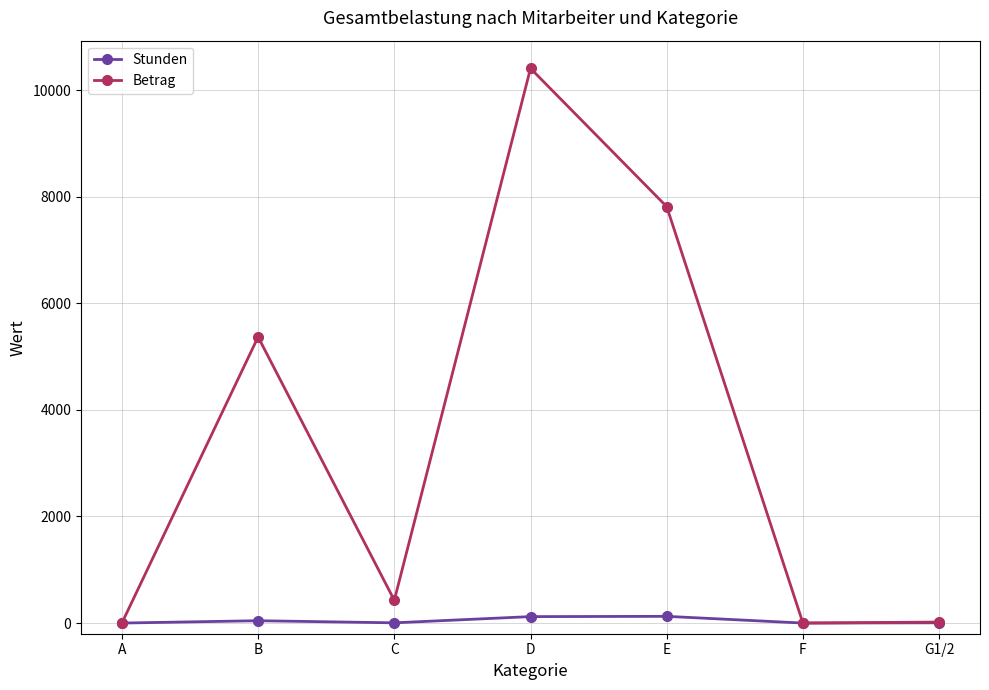

Is it true that Betrag equals 9344.8 at B?

False